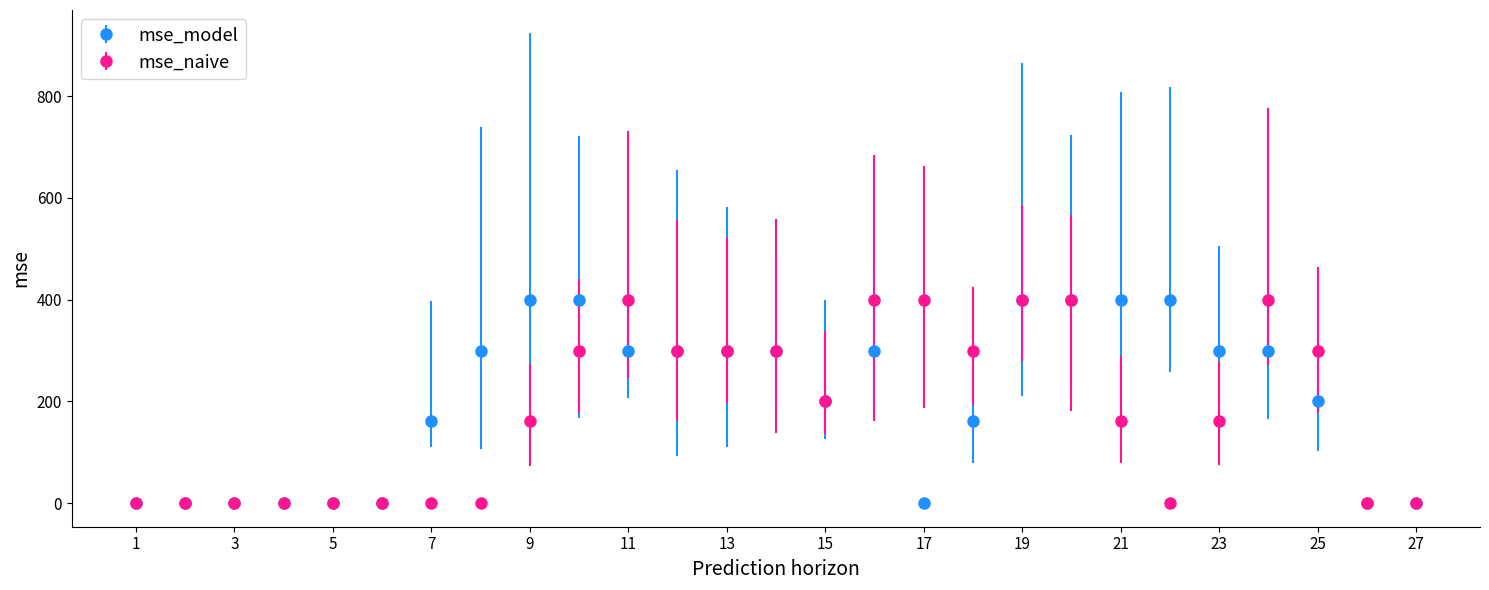

True or false: mse_naive has more than 0 interior local peaks.

True